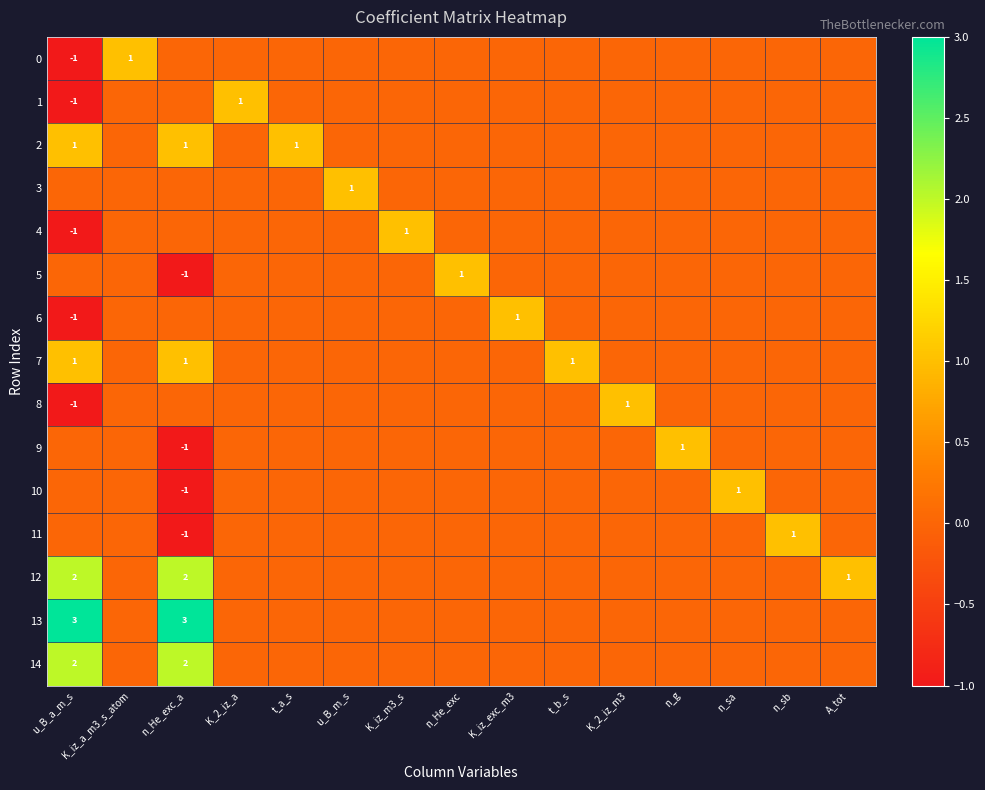

What is the greatest value displayed?

3